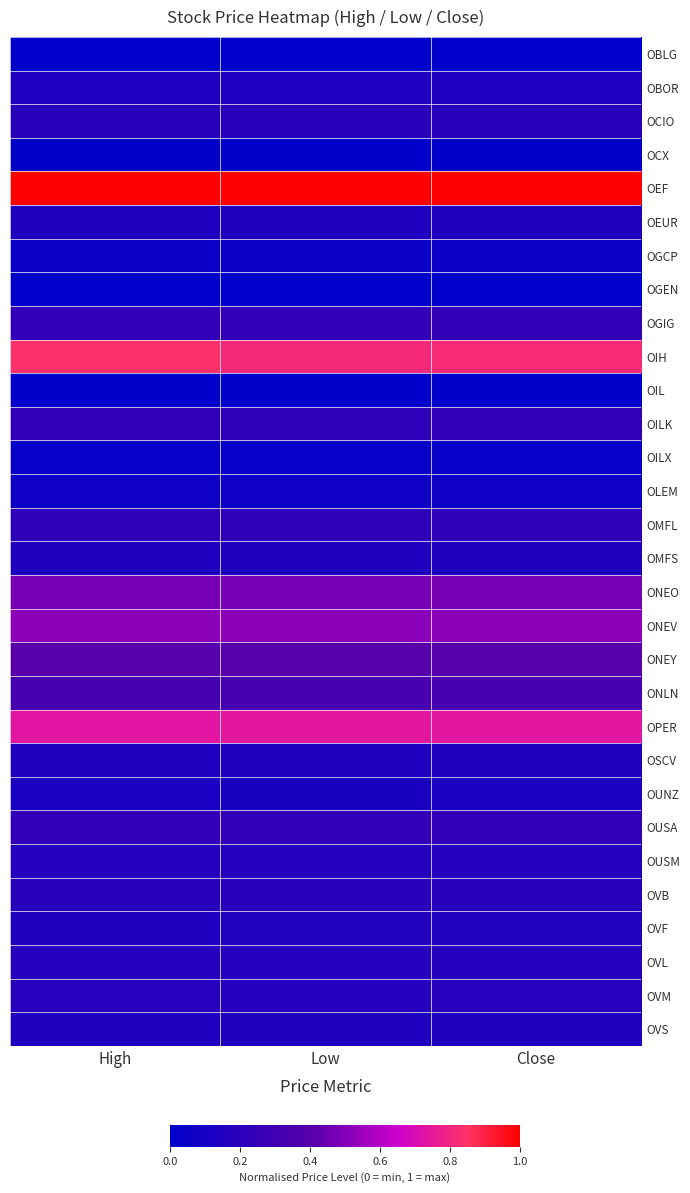

Reading left to right, list all the values displayed in this chart.

OBLG: High=0.0	Low=0.0	Close=0.0
OBOR: High=0.1	Low=0.1	Close=0.1
OCIO: High=0.2	Low=0.2	Close=0.2
OCX: High=0.0	Low=0.0	Close=0.0
OEF: High=1.0	Low=1.0	Close=1.0
OEUR: High=0.2	Low=0.2	Close=0.2
OGCP: High=0.0	Low=0.0	Close=0.0
OGEN: High=0.0	Low=0.0	Close=0.0
OGIG: High=0.2	Low=0.2	Close=0.2
OIH: High=0.8	Low=0.8	Close=0.8
OIL: High=0.0	Low=0.0	Close=0.0
OILK: High=0.2	Low=0.2	Close=0.2
OILX: High=0.0	Low=0.0	Close=0.0
OLEM: High=0.1	Low=0.1	Close=0.1
OMFL: High=0.2	Low=0.2	Close=0.2
OMFS: High=0.2	Low=0.2	Close=0.2
ONEO: High=0.5	Low=0.5	Close=0.5
ONEV: High=0.5	Low=0.5	Close=0.5
ONEY: High=0.4	Low=0.4	Close=0.4
ONLN: High=0.3	Low=0.3	Close=0.3
OPER: High=0.7	Low=0.7	Close=0.7
OSCV: High=0.1	Low=0.1	Close=0.1
OUNZ: High=0.1	Low=0.1	Close=0.1
OUSA: High=0.2	Low=0.2	Close=0.2
OUSM: High=0.2	Low=0.2	Close=0.2
OVB: High=0.2	Low=0.2	Close=0.2
OVF: High=0.2	Low=0.2	Close=0.2
OVL: High=0.2	Low=0.2	Close=0.2
OVM: High=0.2	Low=0.2	Close=0.2
OVS: High=0.1	Low=0.1	Close=0.1